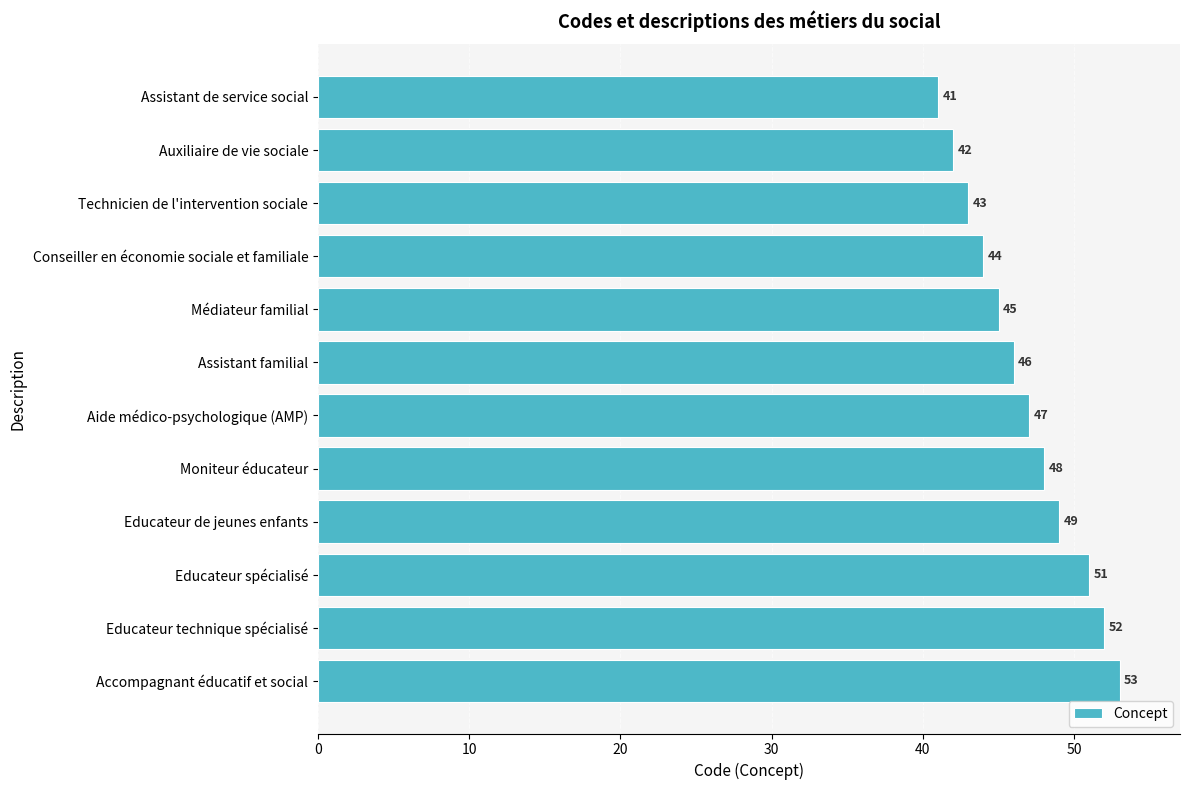

Which has a higher value, Educateur de jeunes enfants or Aide médico-psychologique (AMP)?

Educateur de jeunes enfants